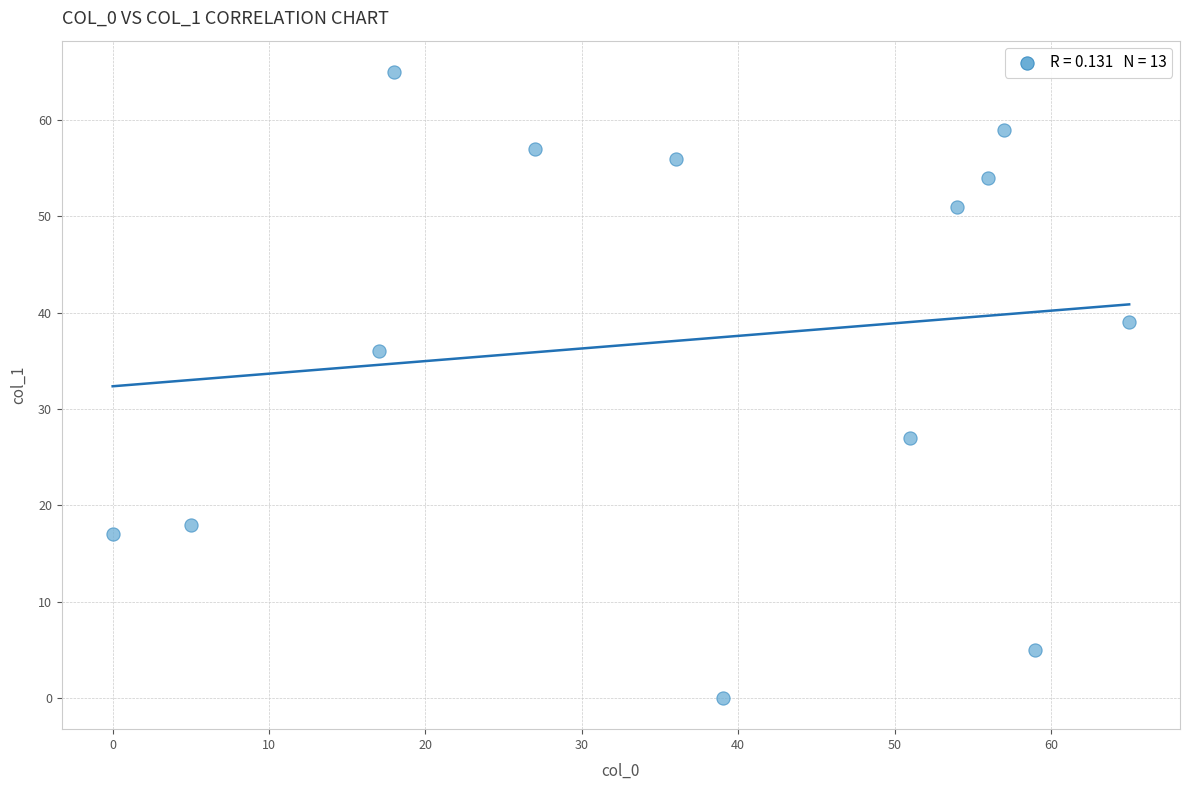

What Y value in the scatter plot is closest to 32?

36